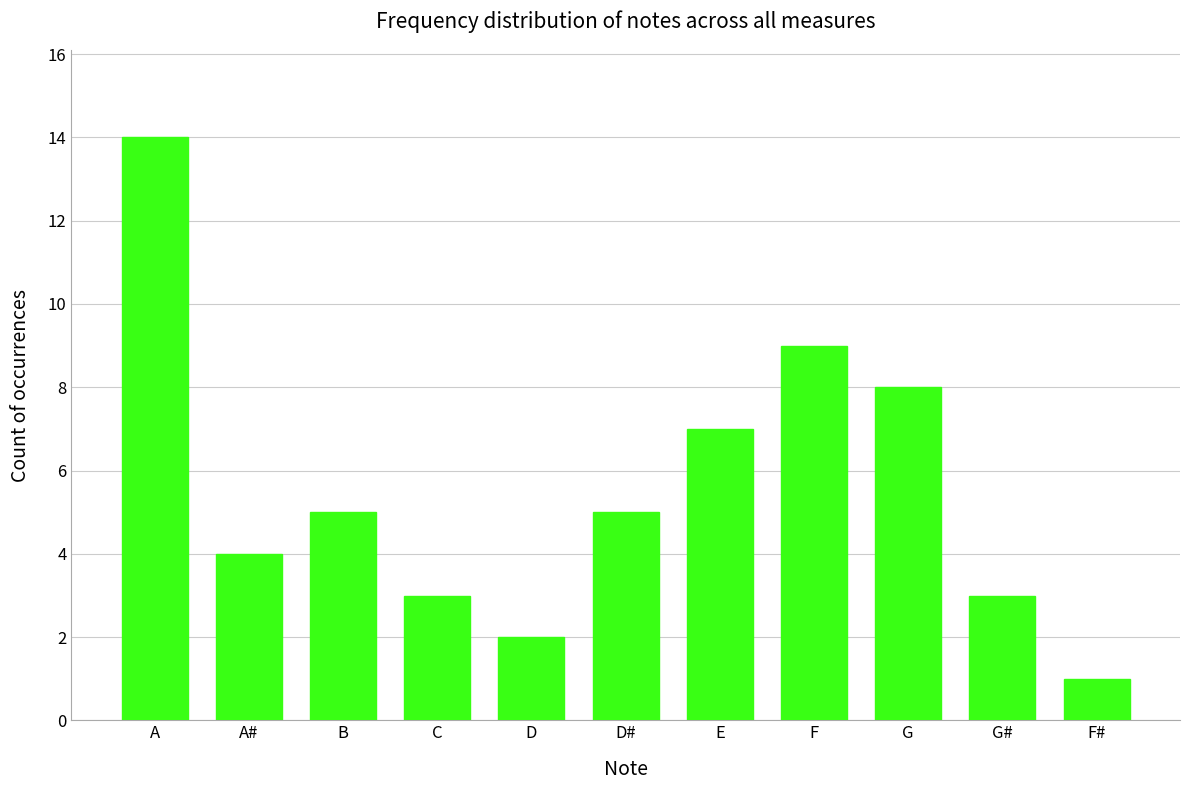

What is the greatest value displayed?

14